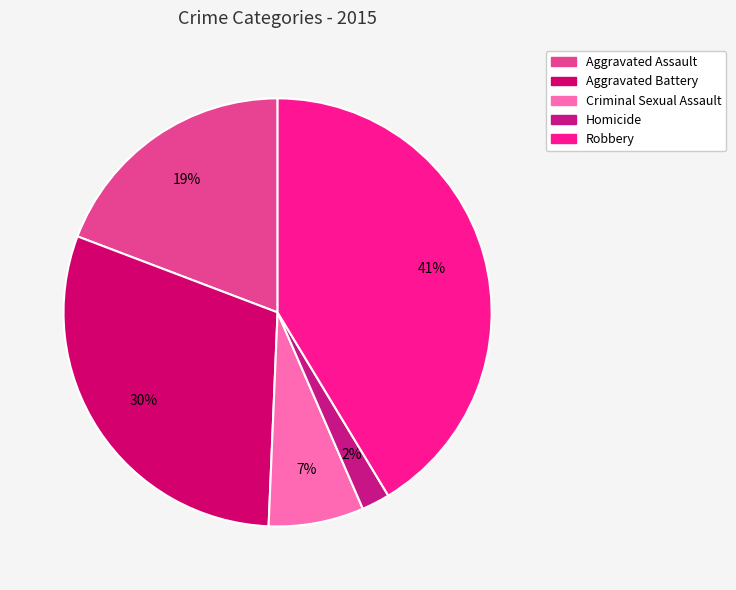

Is there any slice that represents more than half of the pie?

No